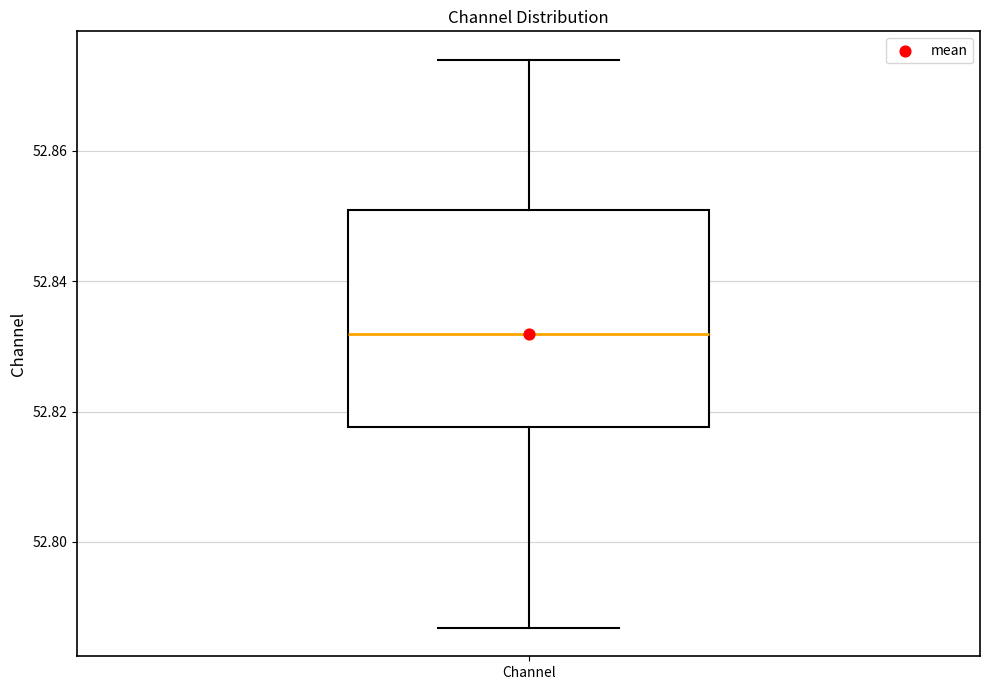

Transcribe this box plot: give where the median line is, the range the box spans, and where the two whiskers end, as read against the y-axis. The values are not printed on the chart, so give them approximately, as read against the axis.

median 52.832, box 52.818 to 52.850, whiskers 52.786 to 52.874